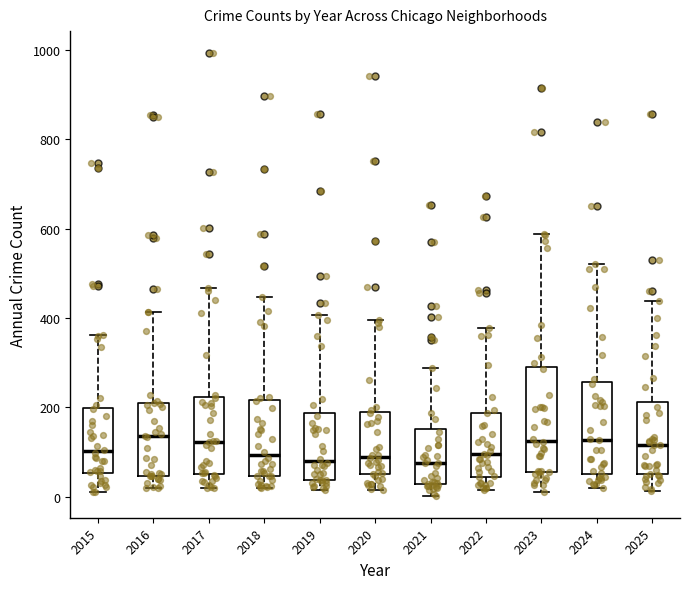

Where does the lower whisker of the box at x = 2019 end on the y-axis? The values are not printed on the chart, so give them approximately, as read against the axis.

20